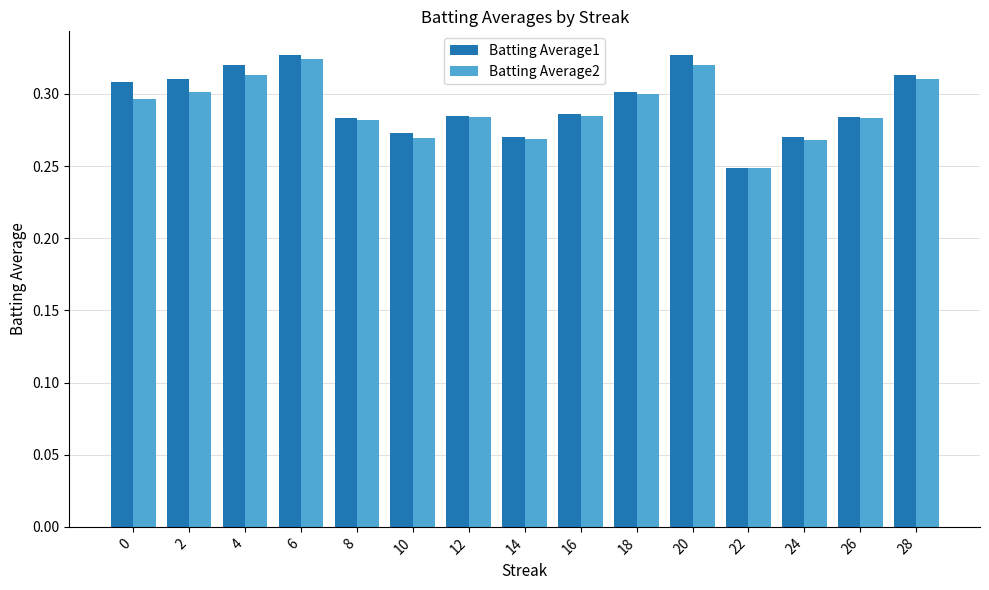

Which category has the lowest value in the Batting Average1 series?

22